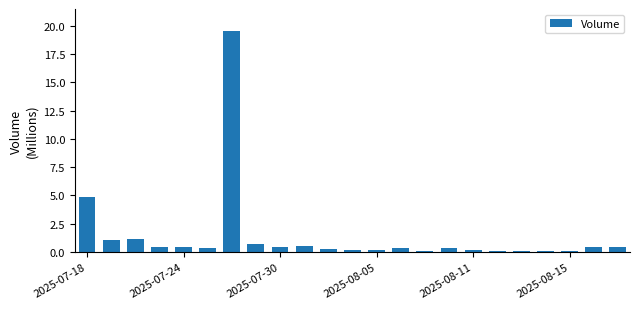

What is the difference between the maximum and minimum values?

19.5